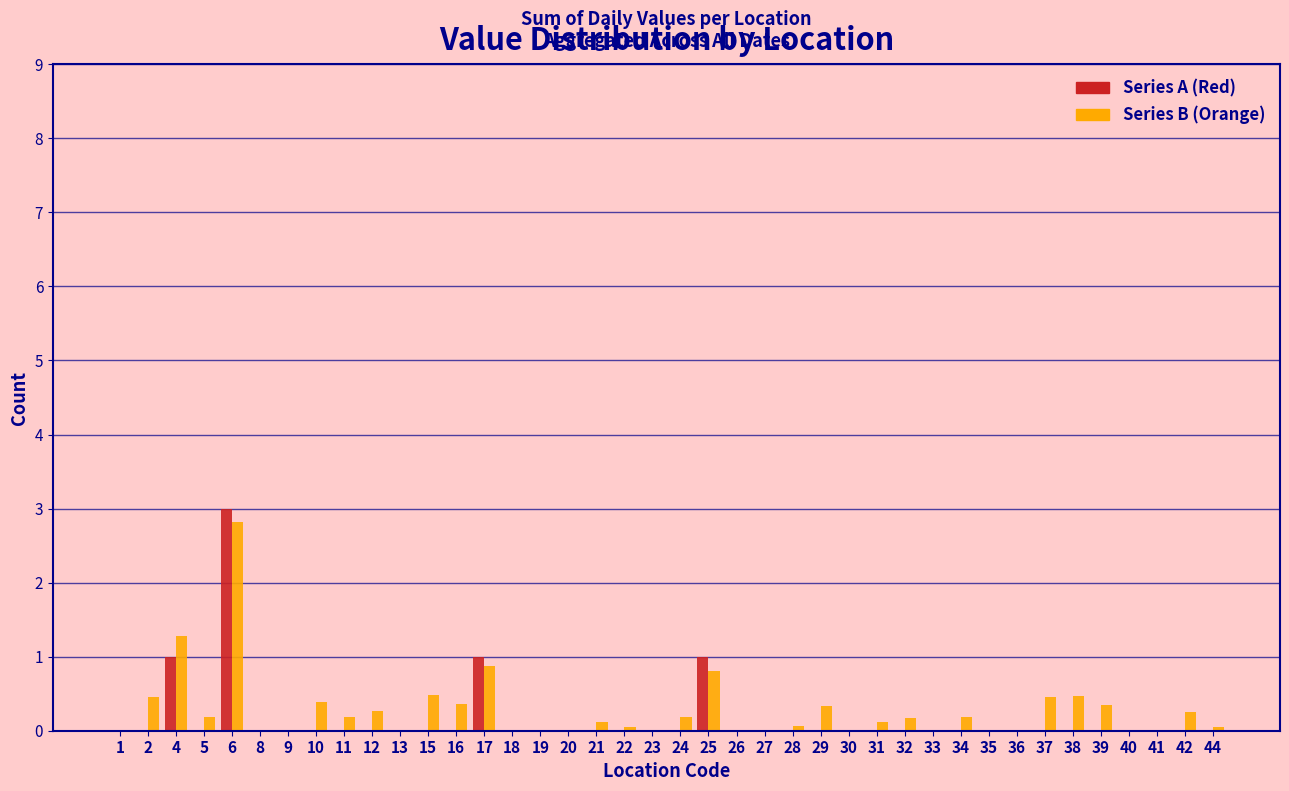

At which category is the sum across all series the highest?

6